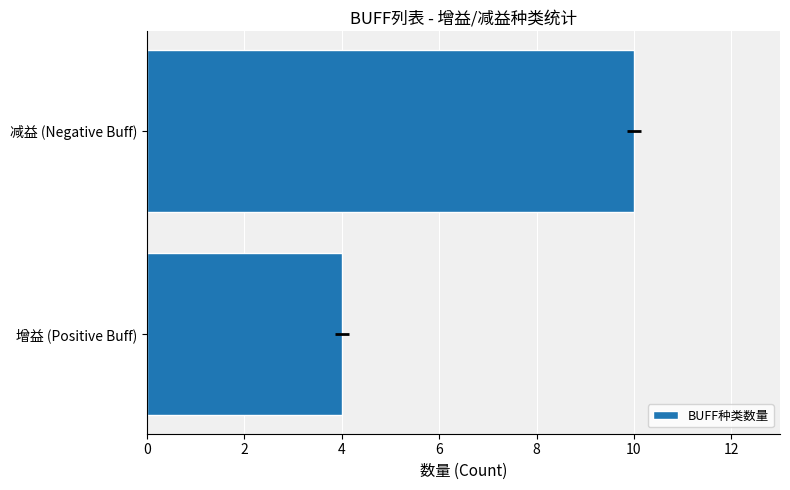

Approximately how many times larger is the value at 减益 (Negative Buff) compared to 增益 (Positive Buff)?

2.5